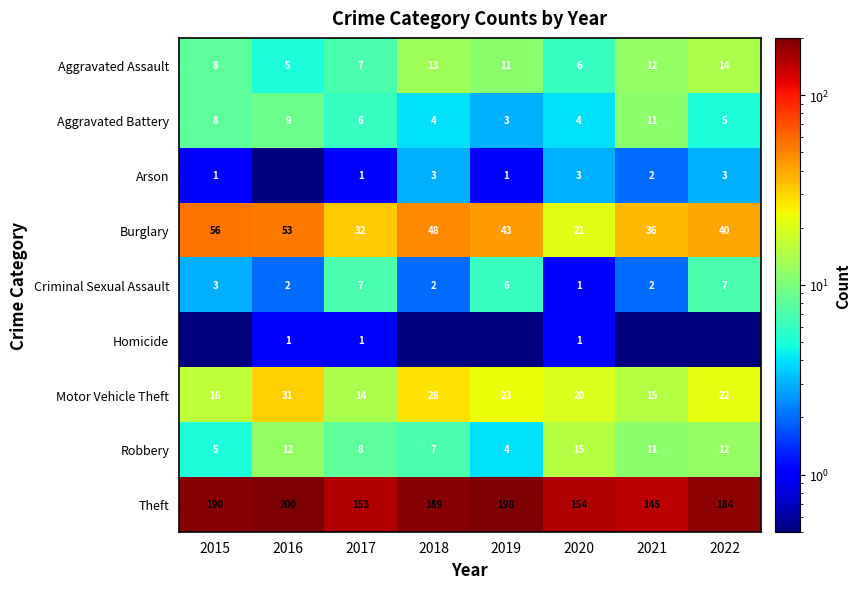

Is the value of Criminal Sexual Assault at 2021 greater than the value of Motor Vehicle Theft at 2015?

No